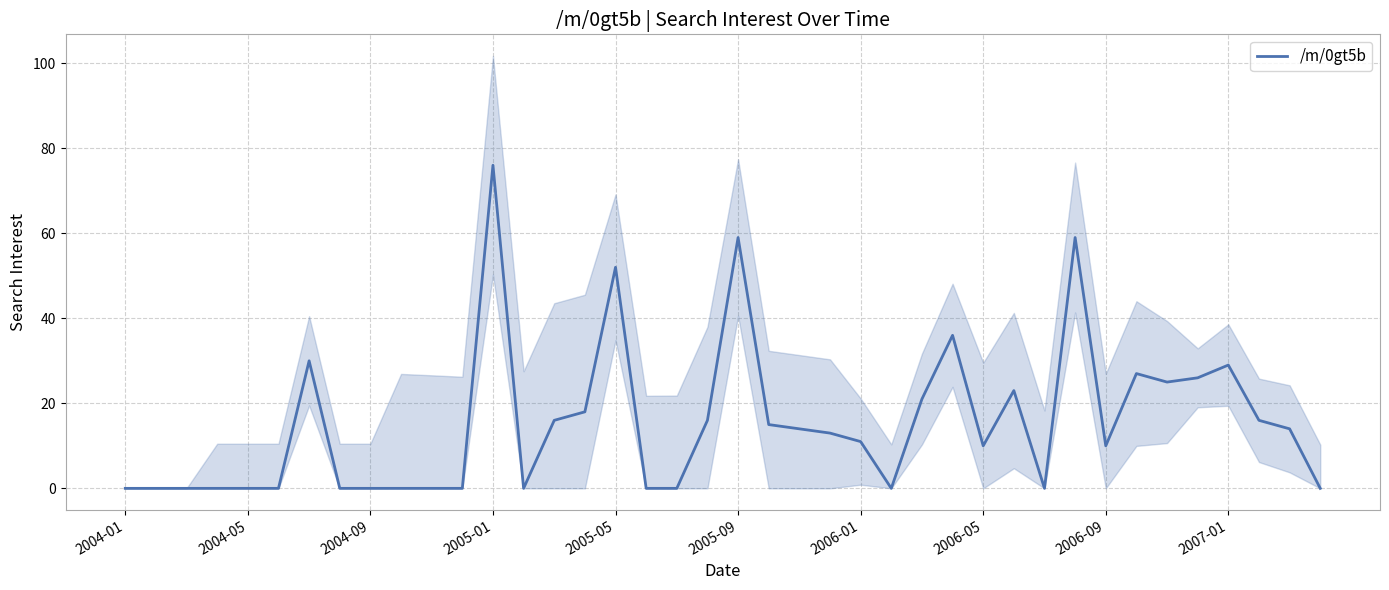

What is the difference between the values at 32 and 19?

6